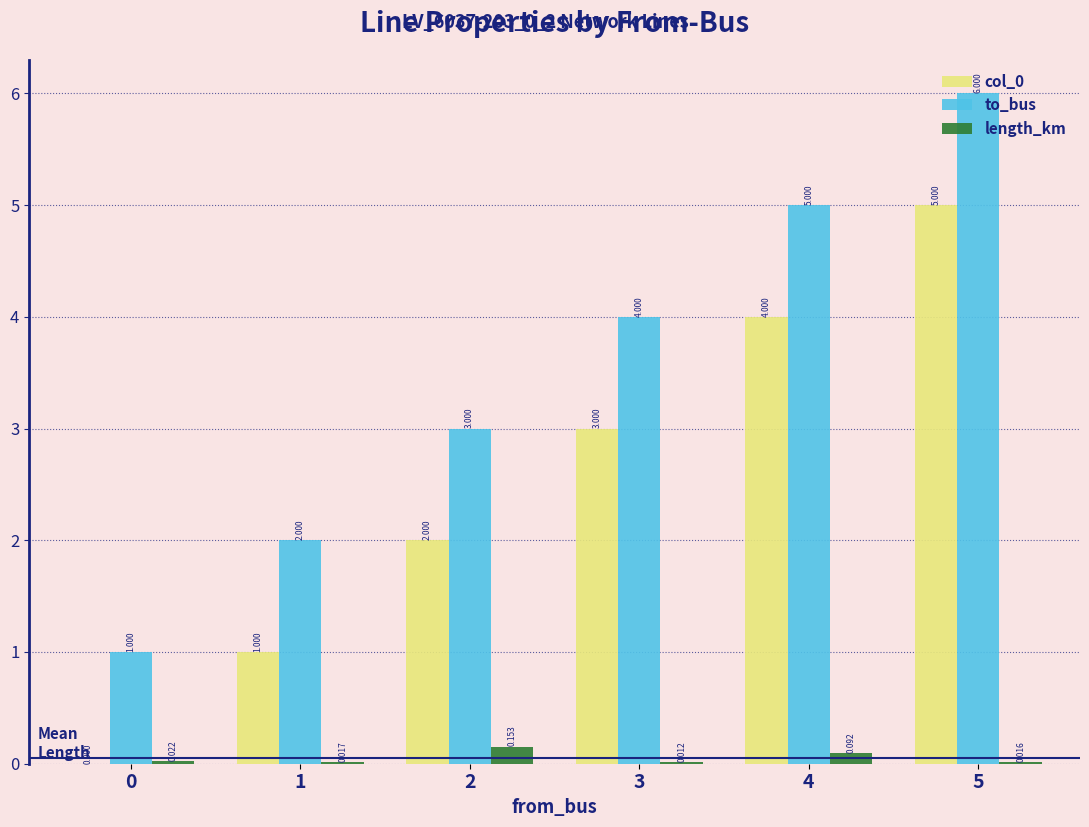

Which series has the largest total across all categories?

to_bus